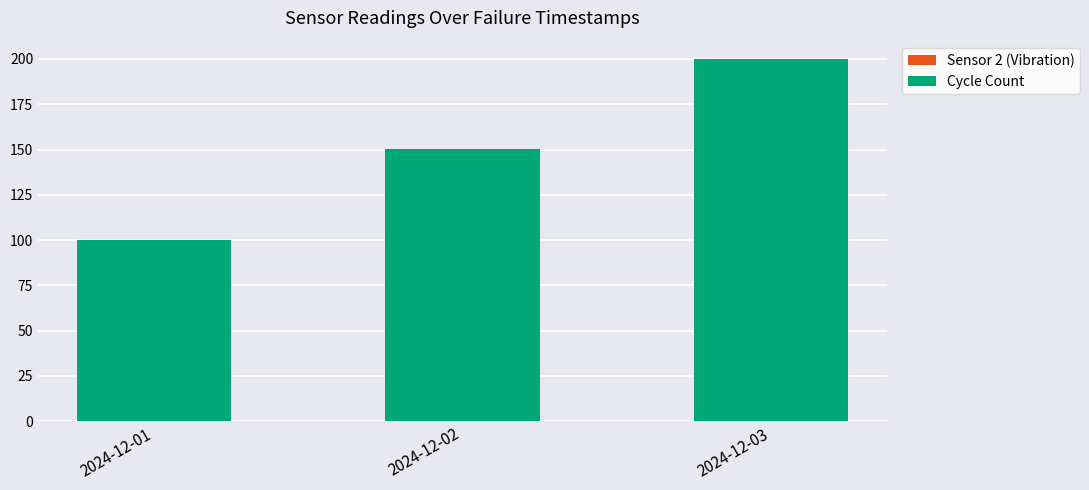

At which category is the sum across all series the highest?

2024-12-03